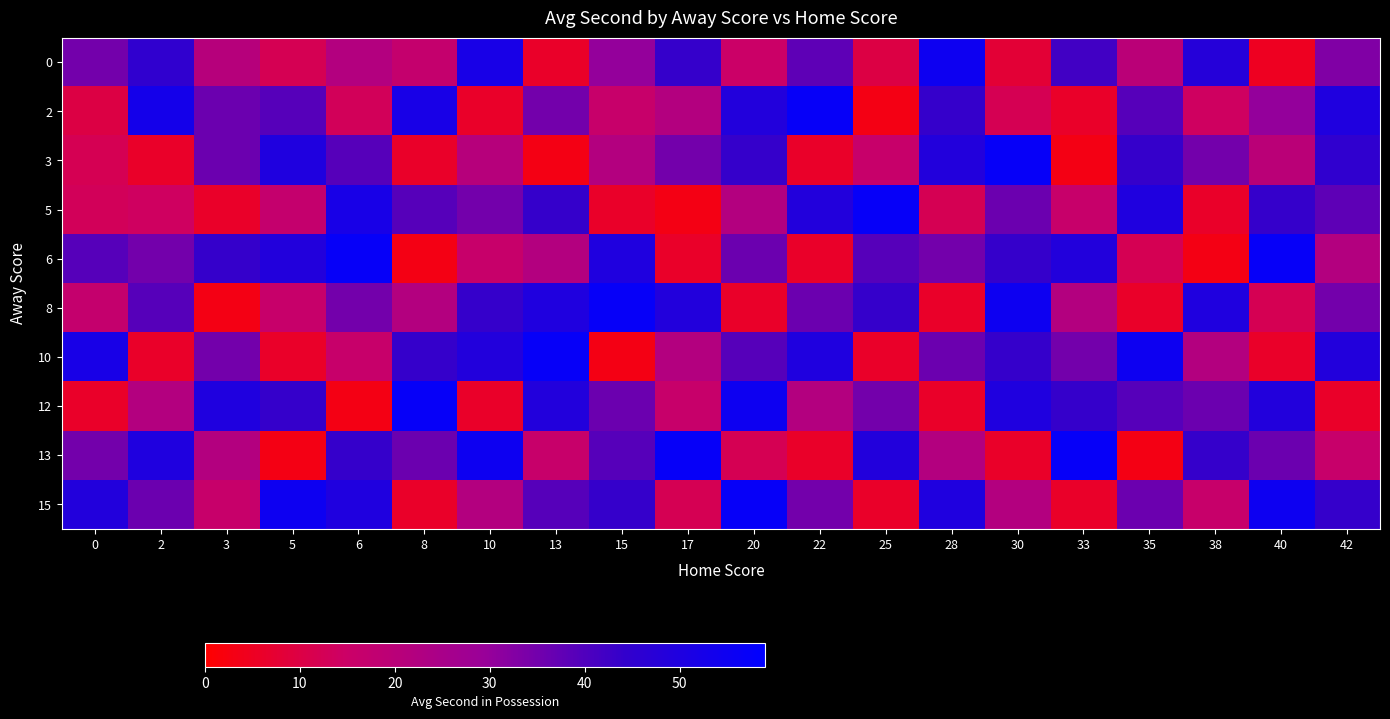

Reading left to right, extract all data points from this chart.

0: 0=35	2=45	3=21	5=12	6=22	8=17	10=52	13=6	15=30	17=44	20=15	22=38	25=10	28=55	30=8	33=42	35=20	38=48	40=5	42=33
2: 0=10	2=53	3=36	5=39	6=13	8=52	10=6	13=35	15=16	17=22	20=49	22=57	25=3	28=44	30=12	33=6	35=39	38=14	40=30	42=50
3: 0=12	2=6	3=36	5=50	6=39	8=6	10=21	13=3	15=22	17=35	20=44	22=6	25=16	28=49	30=57	33=3	35=44	38=35	40=20	42=45
5: 0=13	2=14	3=6	5=17	6=52	8=39	10=35	13=44	15=6	17=3	20=22	22=49	25=57	28=12	30=36	33=16	35=50	38=6	40=44	42=38
6: 0=39	2=35	3=44	5=49	6=57	8=3	10=16	13=22	15=50	17=6	20=36	22=6	25=39	28=35	30=44	33=49	35=12	38=3	40=57	42=22
8: 0=17	2=39	3=3	5=16	6=35	8=22	10=44	13=50	15=57	17=49	20=6	22=36	25=44	28=6	30=55	33=22	35=6	38=50	40=12	42=35
10: 0=52	2=6	3=35	5=6	6=16	8=44	10=49	13=57	15=3	17=22	20=39	22=50	25=6	28=36	30=44	33=35	35=55	38=22	40=6	42=49
12: 0=6	2=22	3=50	5=44	6=3	8=57	10=6	13=49	15=36	17=16	20=55	22=22	25=35	28=6	30=50	33=44	35=39	38=36	40=49	42=6
13: 0=35	2=50	3=22	5=3	6=44	8=36	10=55	13=16	15=39	17=57	20=12	22=6	25=49	28=22	30=6	33=57	35=3	38=44	40=36	42=16
15: 0=49	2=36	3=16	5=55	6=50	8=6	10=22	13=39	15=44	17=12	20=57	22=35	25=6	28=50	30=22	33=6	35=36	38=16	40=55	42=44